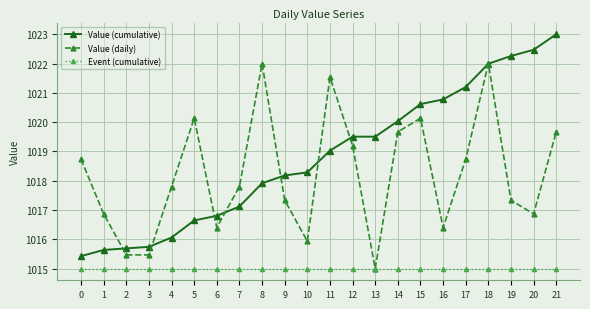

How many data points in Value (daily) are above 1017?

14